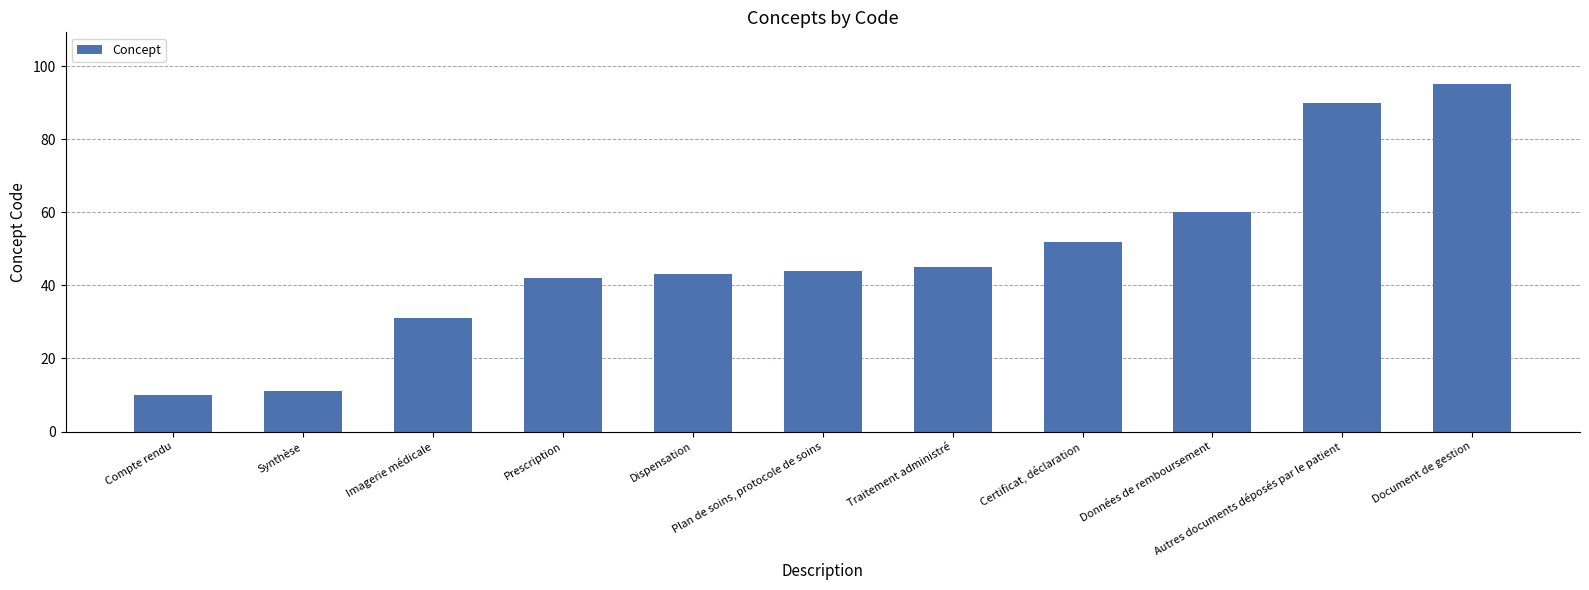

At which category does the chart reach its minimum across all series?

Compte rendu